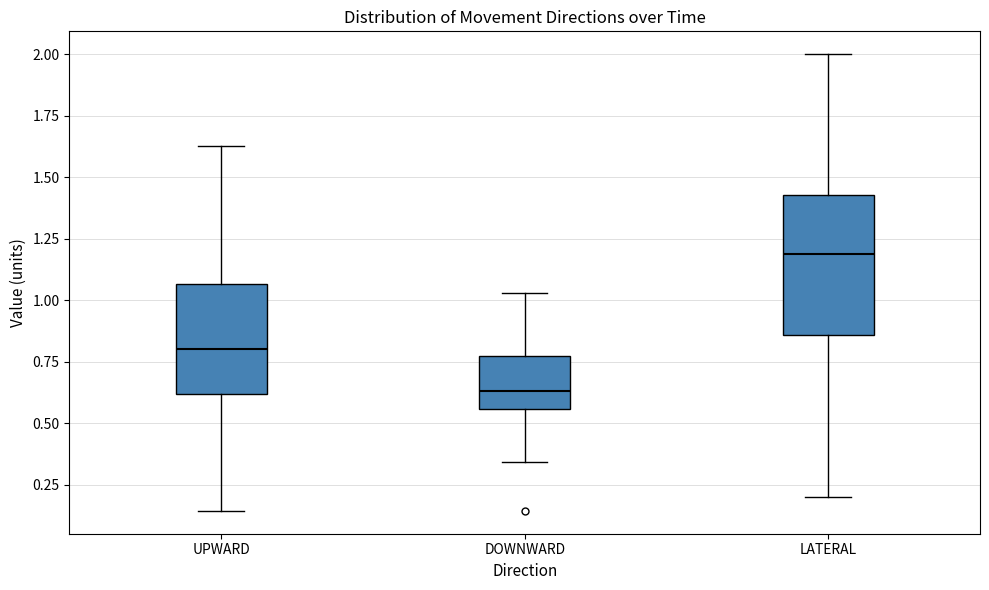

Reading left to right, read every box against the y-axis: the position of its median line, the range the box covers, and the ends of its whiskers. The values are not printed on the chart, so give them approximately, as read against the axis.

UPWARD: median 0.80, box 0.60 to 1.05, whiskers 0.15 to 1.65
DOWNWARD: median 0.65, box 0.55 to 0.75, whiskers 0.35 to 1.05
LATERAL: median 1.20, box 0.85 to 1.45, whiskers 0.20 to 2.00